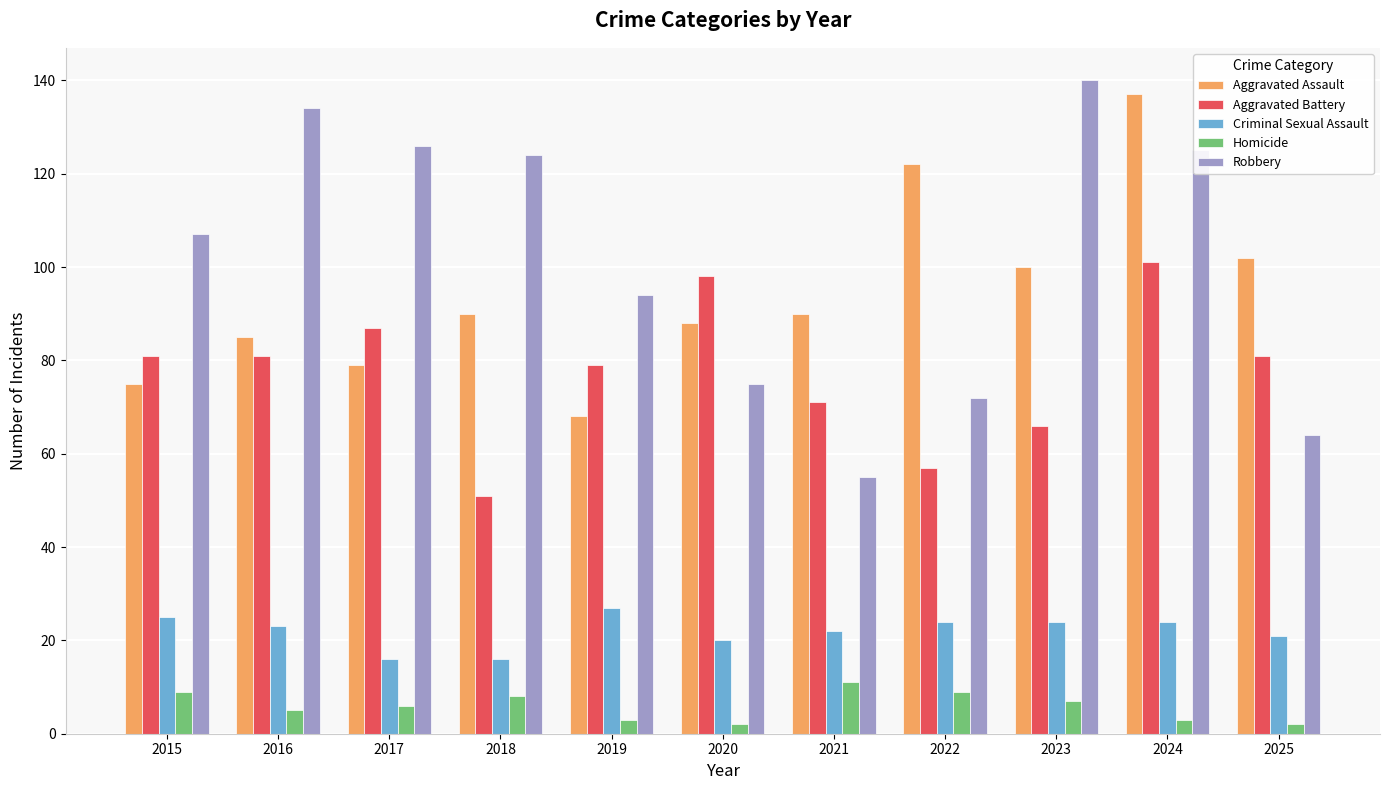

Reading left to right, transcribe all the data shown in this chart.

Aggravated Assault: 75	85	79	90	68	88	90	122	100	137	102
Aggravated Battery: 81	81	87	51	79	98	71	57	66	101	81
Criminal Sexual Assault: 25	23	16	16	27	20	22	24	24	24	21
Homicide: 9	5	6	8	3	2	11	9	7	3	2
Robbery: 107	134	126	124	94	75	55	72	140	125	64